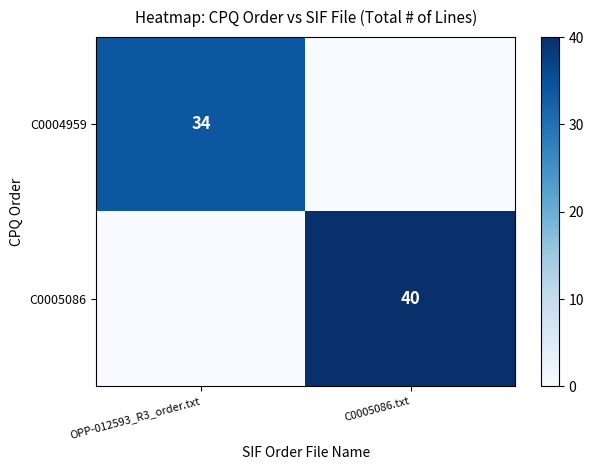

List the labels in order of C0004959 value, largest first.

OPP-012593_R3_order.txt, C0005086.txt